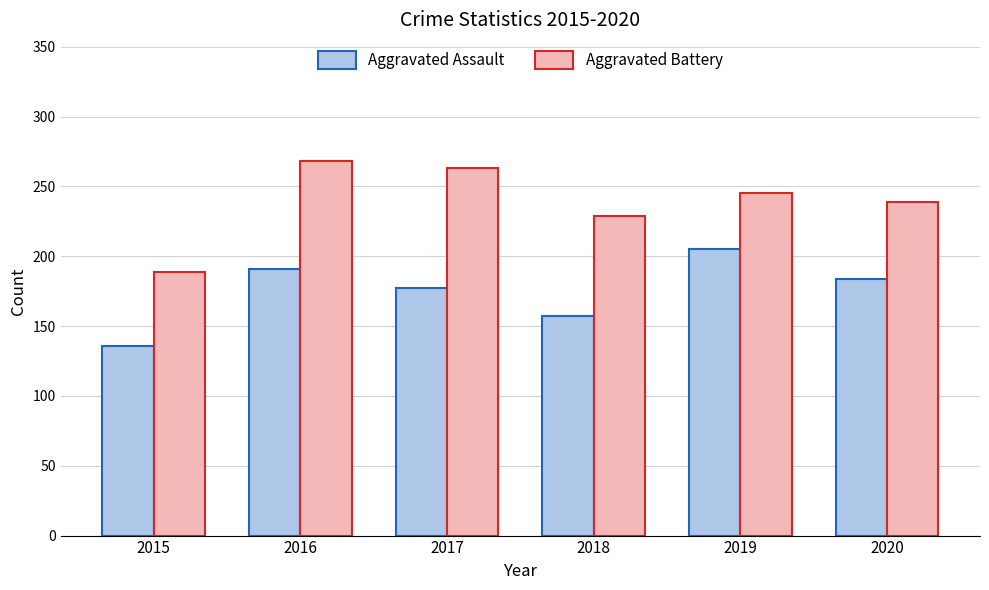

At how many categories does at least one series exceed 265?

1